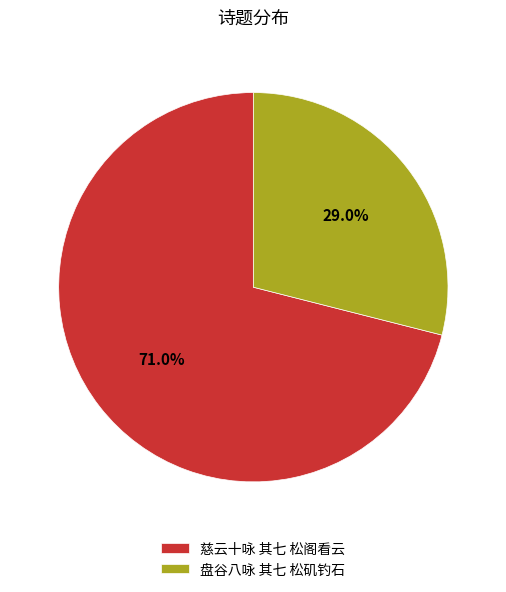

The 盘谷八咏 其七 松矶钓石 slice represents 41% of the pie. True or false?

False